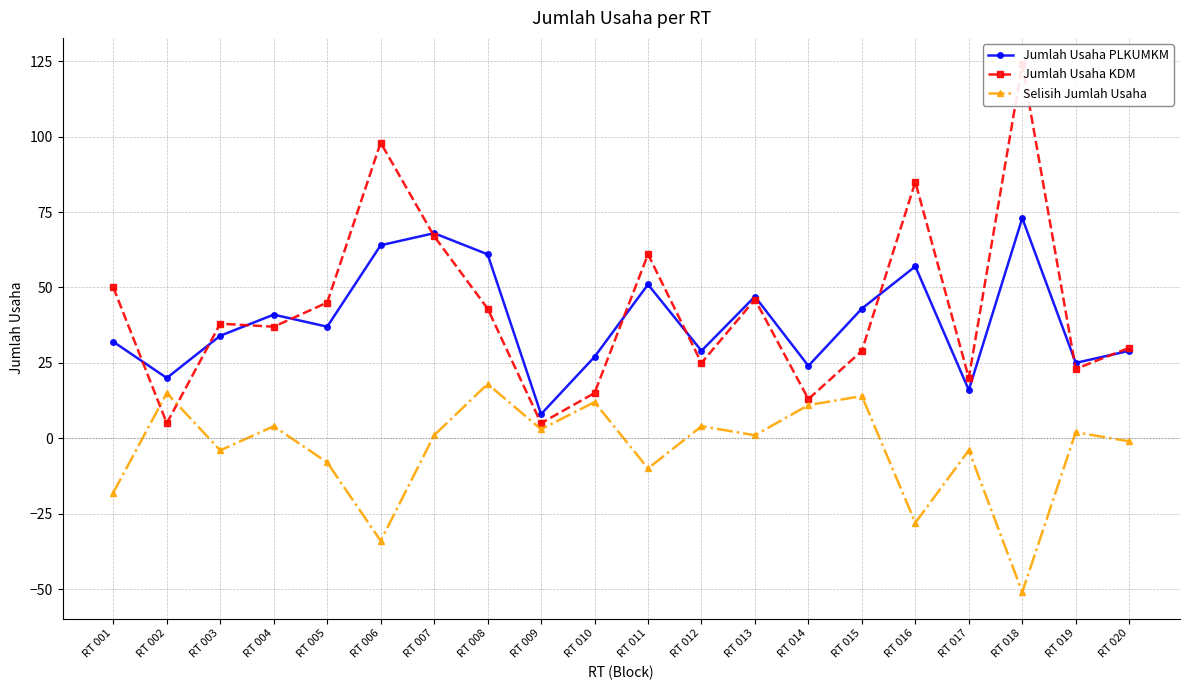

What are all the series names shown in the legend?

Jumlah Usaha PLKUMKM, Jumlah Usaha KDM, Selisih Jumlah Usaha